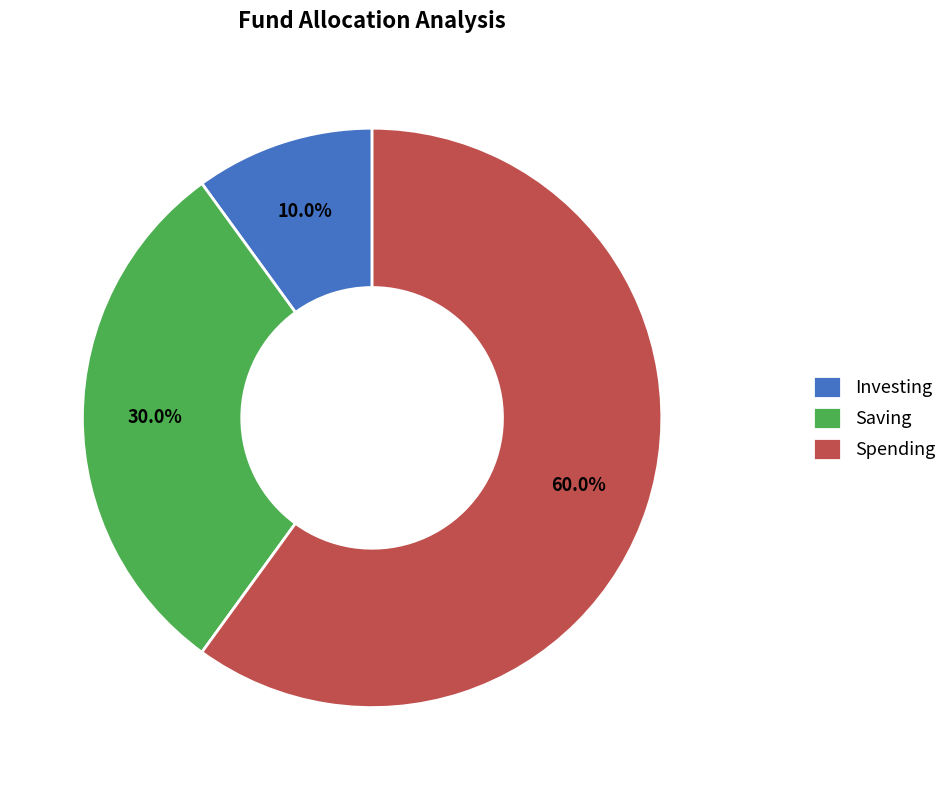

To the nearest percent, what is the average slice percentage?

33%